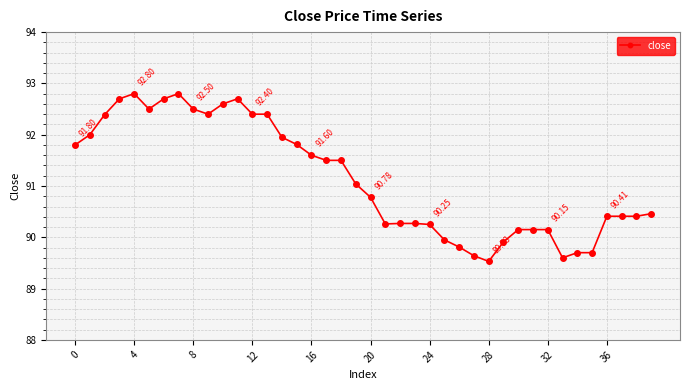

What is the difference between the maximum and minimum values?

3.3